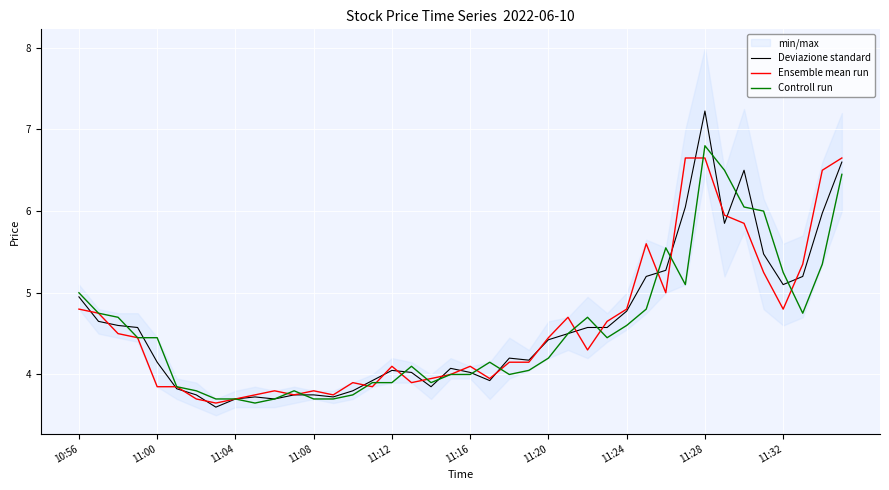

How many intersections are there between Ensemble mean run and Deviazione standard?

21